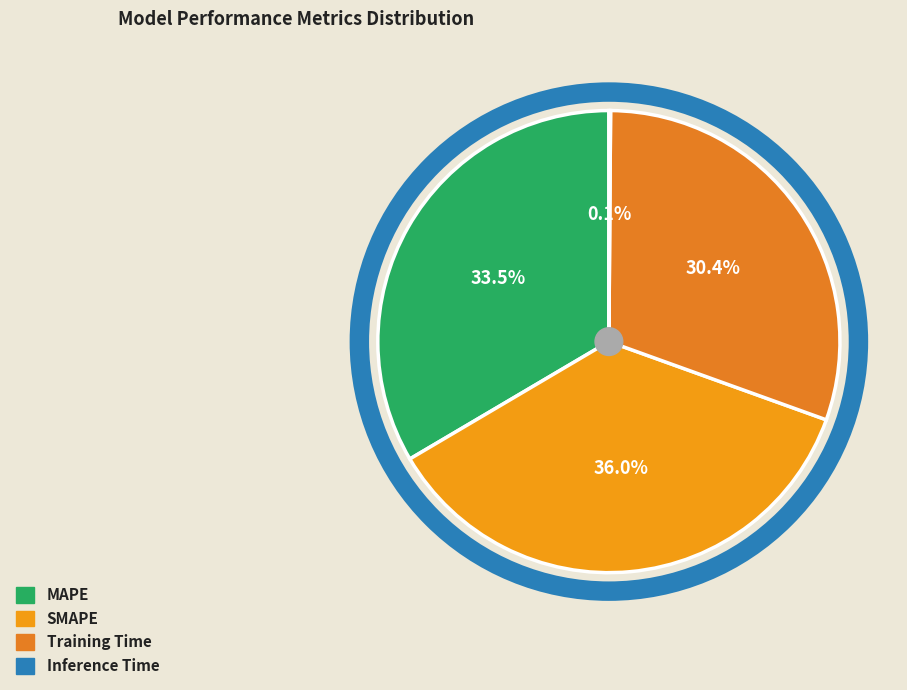

What is the smallest slice in the pie chart?

Inference Time